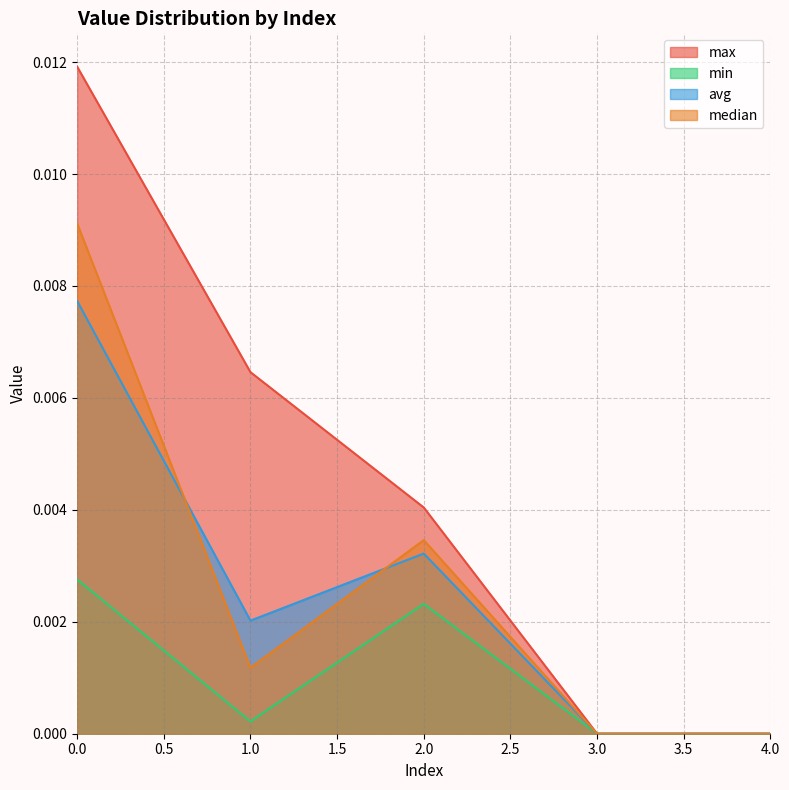

How many lines are shown in the chart?

4